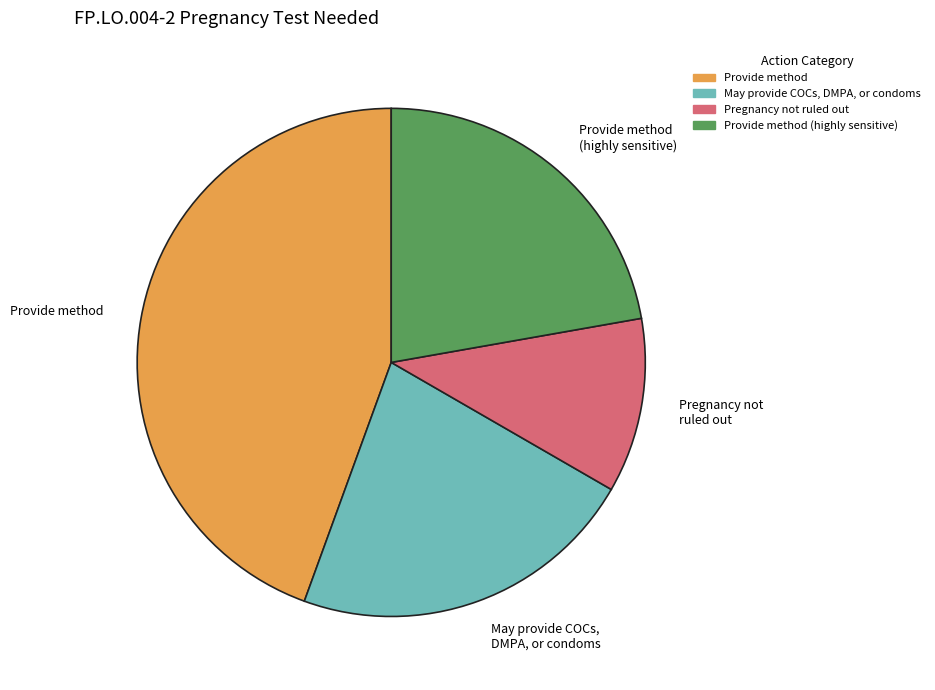

Is there any slice that represents more than half of the pie?

No